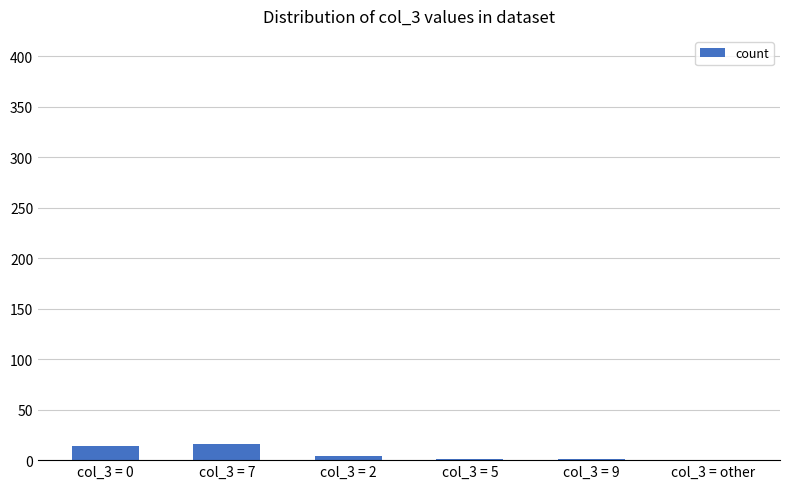

What is the greatest value displayed?

16